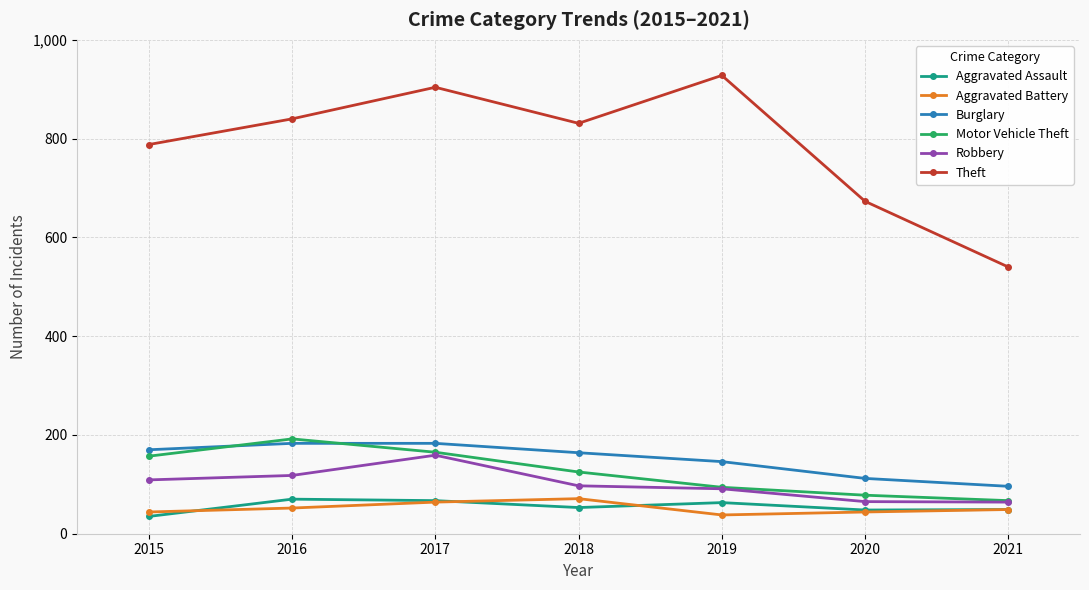

After their last crossing, which series has the higher values: Burglary or Motor Vehicle Theft?

Burglary